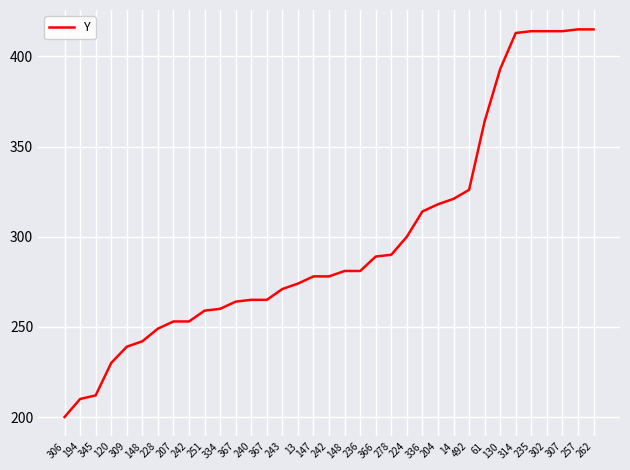

Does the chart display data point markers on the line(s)?

No